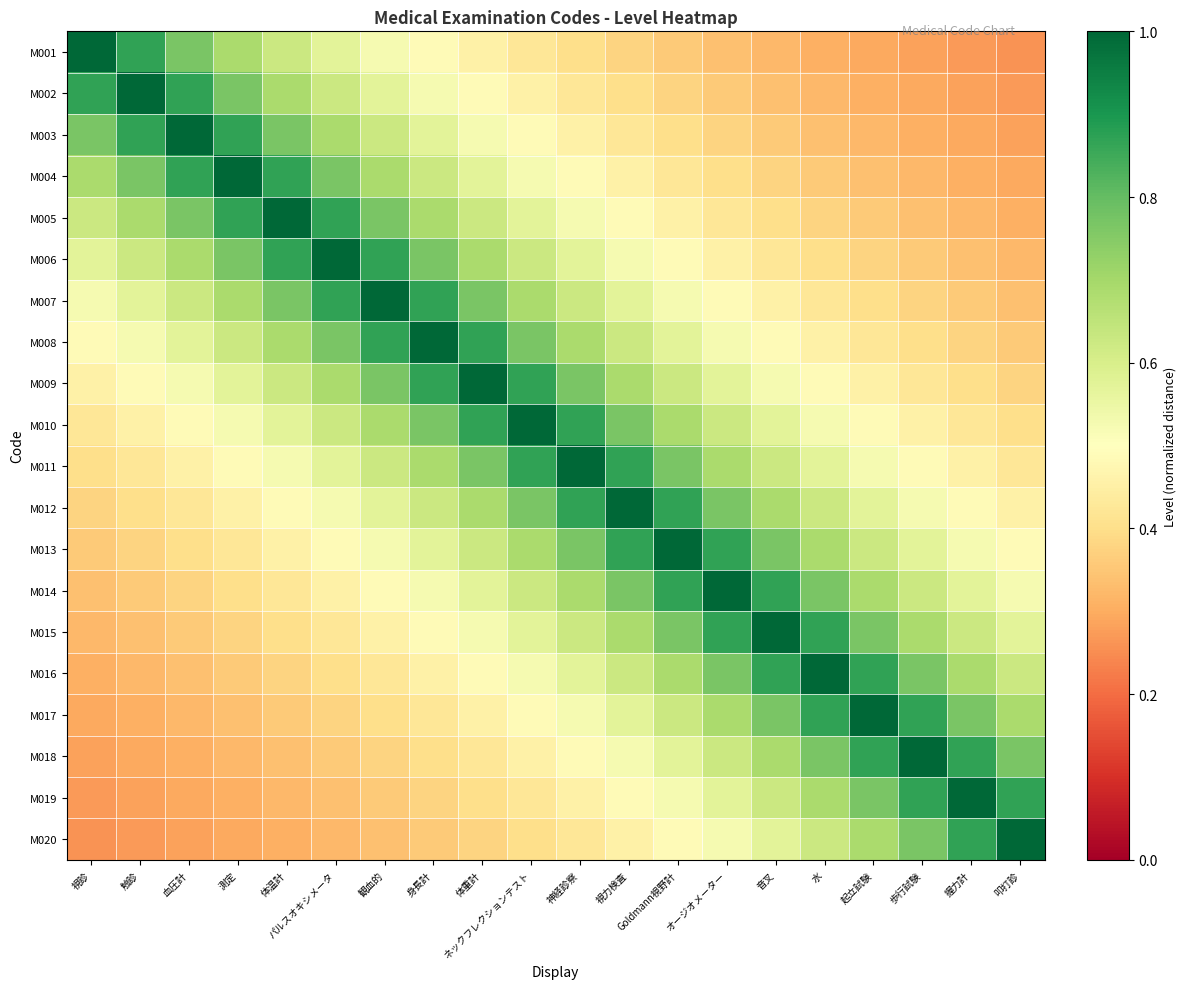

At which category does the chart reach its minimum across all series?

叩打診